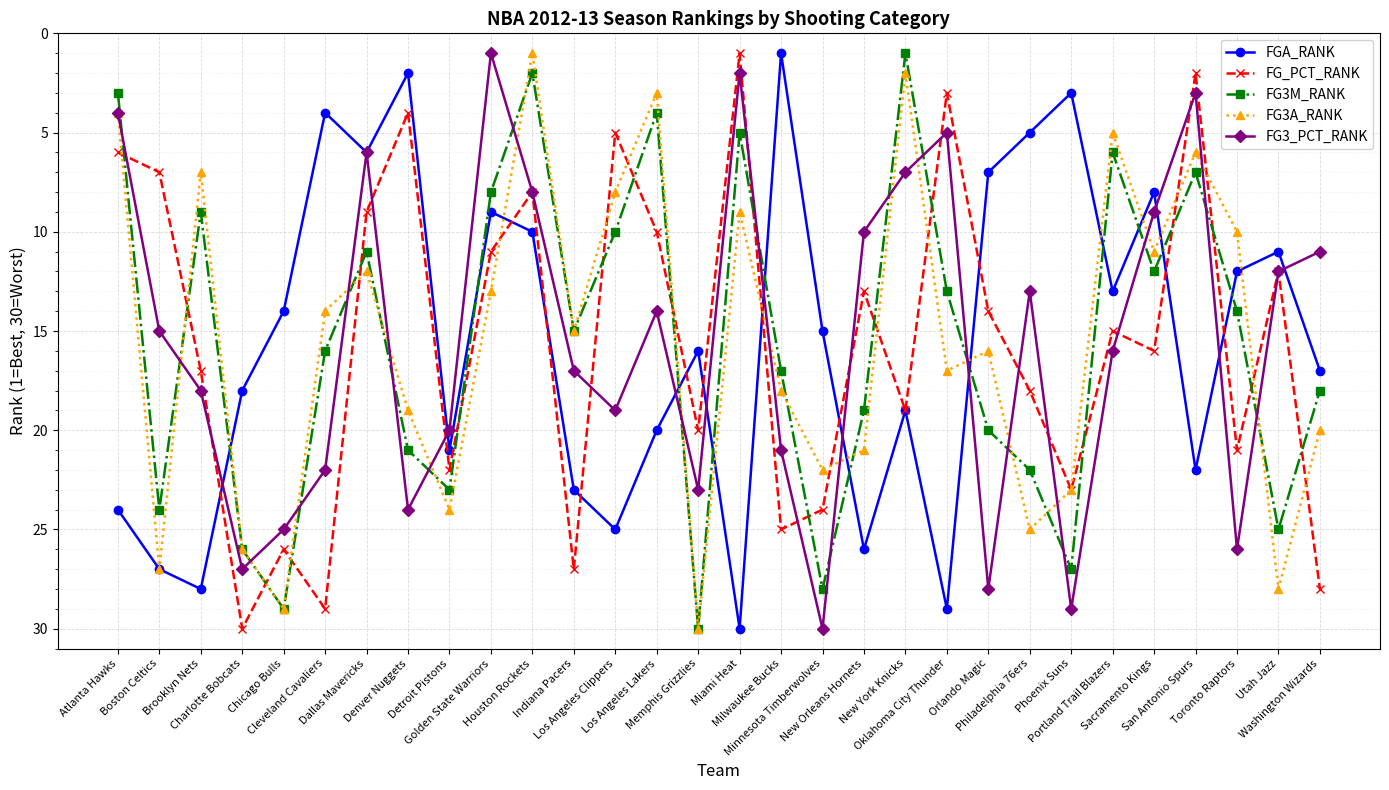

Reading left to right, extract all data points from this chart.

FGA_RANK: Atlanta Hawks=24	Boston Celtics=27	Brooklyn Nets=28	Charlotte Bobcats=18	Chicago Bulls=14	Cleveland Cavaliers=4	Dallas Mavericks=6	Denver Nuggets=2	Detroit Pistons=21	Golden State Warriors=9	Houston Rockets=10	Indiana Pacers=23	Los Angeles Clippers=25	Los Angeles Lakers=20	Memphis Grizzlies=16	Miami Heat=30	Milwaukee Bucks=1	Minnesota Timberwolves=15	New Orleans Hornets=26	New York Knicks=19	Oklahoma City Thunder=29	Orlando Magic=7	Philadelphia 76ers=5	Phoenix Suns=3	Portland Trail Blazers=13	Sacramento Kings=8	San Antonio Spurs=22	Toronto Raptors=12	Utah Jazz=11	Washington Wizards=17
FG_PCT_RANK: Atlanta Hawks=6	Boston Celtics=7	Brooklyn Nets=17	Charlotte Bobcats=30	Chicago Bulls=26	Cleveland Cavaliers=29	Dallas Mavericks=9	Denver Nuggets=4	Detroit Pistons=22	Golden State Warriors=11	Houston Rockets=8	Indiana Pacers=27	Los Angeles Clippers=5	Los Angeles Lakers=10	Memphis Grizzlies=20	Miami Heat=1	Milwaukee Bucks=25	Minnesota Timberwolves=24	New Orleans Hornets=13	New York Knicks=19	Oklahoma City Thunder=3	Orlando Magic=14	Philadelphia 76ers=18	Phoenix Suns=23	Portland Trail Blazers=15	Sacramento Kings=16	San Antonio Spurs=2	Toronto Raptors=21	Utah Jazz=12	Washington Wizards=28
FG3M_RANK: Atlanta Hawks=3	Boston Celtics=24	Brooklyn Nets=9	Charlotte Bobcats=26	Chicago Bulls=29	Cleveland Cavaliers=16	Dallas Mavericks=11	Denver Nuggets=21	Detroit Pistons=23	Golden State Warriors=8	Houston Rockets=2	Indiana Pacers=15	Los Angeles Clippers=10	Los Angeles Lakers=4	Memphis Grizzlies=30	Miami Heat=5	Milwaukee Bucks=17	Minnesota Timberwolves=28	New Orleans Hornets=19	New York Knicks=1	Oklahoma City Thunder=13	Orlando Magic=20	Philadelphia 76ers=22	Phoenix Suns=27	Portland Trail Blazers=6	Sacramento Kings=12	San Antonio Spurs=7	Toronto Raptors=14	Utah Jazz=25	Washington Wizards=18
FG3A_RANK: Atlanta Hawks=4	Boston Celtics=27	Brooklyn Nets=7	Charlotte Bobcats=26	Chicago Bulls=29	Cleveland Cavaliers=14	Dallas Mavericks=12	Denver Nuggets=19	Detroit Pistons=24	Golden State Warriors=13	Houston Rockets=1	Indiana Pacers=15	Los Angeles Clippers=8	Los Angeles Lakers=3	Memphis Grizzlies=30	Miami Heat=9	Milwaukee Bucks=18	Minnesota Timberwolves=22	New Orleans Hornets=21	New York Knicks=2	Oklahoma City Thunder=17	Orlando Magic=16	Philadelphia 76ers=25	Phoenix Suns=23	Portland Trail Blazers=5	Sacramento Kings=11	San Antonio Spurs=6	Toronto Raptors=10	Utah Jazz=28	Washington Wizards=20
FG3_PCT_RANK: Atlanta Hawks=4	Boston Celtics=15	Brooklyn Nets=18	Charlotte Bobcats=27	Chicago Bulls=25	Cleveland Cavaliers=22	Dallas Mavericks=6	Denver Nuggets=24	Detroit Pistons=20	Golden State Warriors=1	Houston Rockets=8	Indiana Pacers=17	Los Angeles Clippers=19	Los Angeles Lakers=14	Memphis Grizzlies=23	Miami Heat=2	Milwaukee Bucks=21	Minnesota Timberwolves=30	New Orleans Hornets=10	New York Knicks=7	Oklahoma City Thunder=5	Orlando Magic=28	Philadelphia 76ers=13	Phoenix Suns=29	Portland Trail Blazers=16	Sacramento Kings=9	San Antonio Spurs=3	Toronto Raptors=26	Utah Jazz=12	Washington Wizards=11